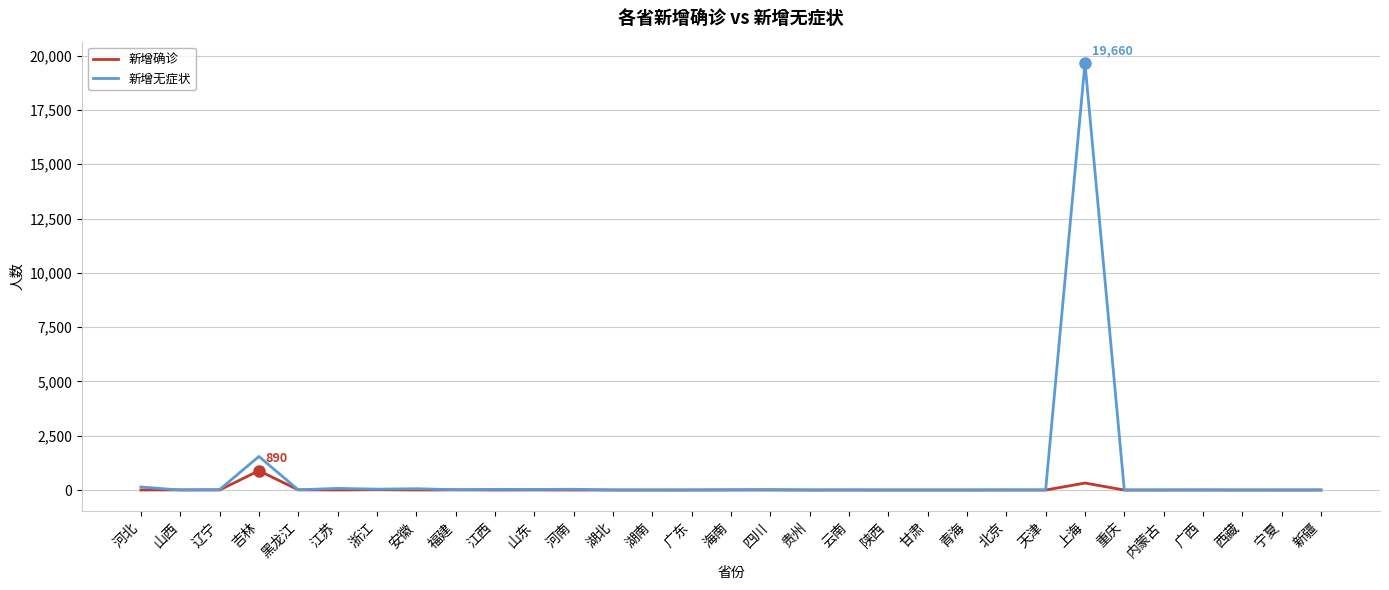

Where is 新增无症状 nearest to the value 9830?

吉林